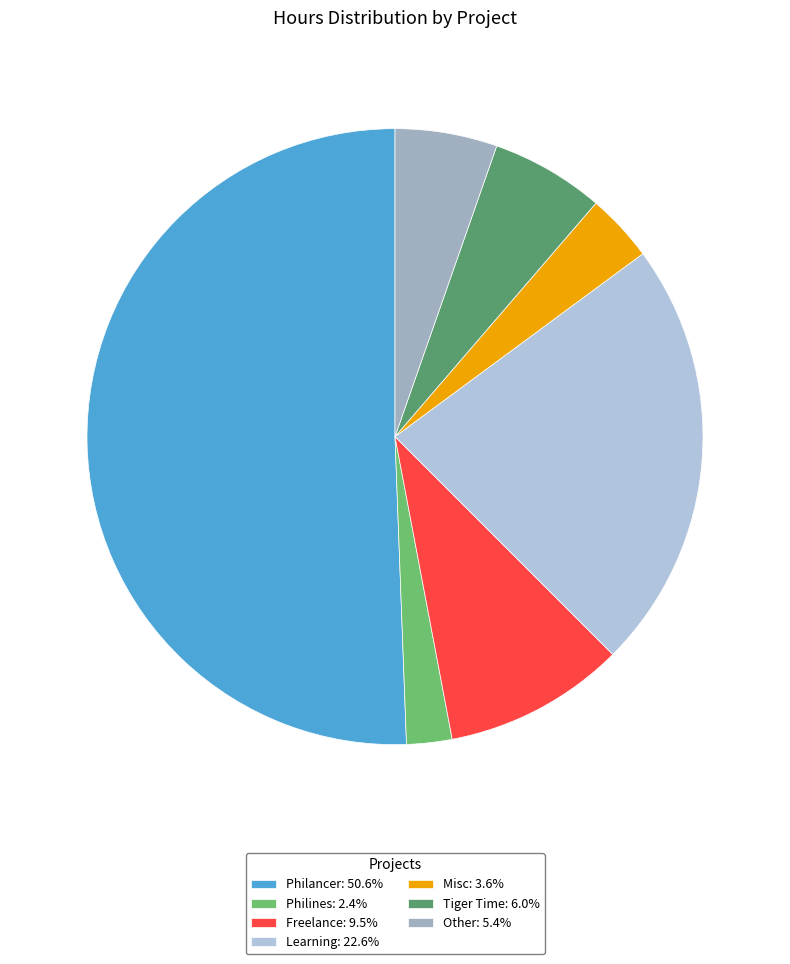

How many slices are in this pie chart?

7